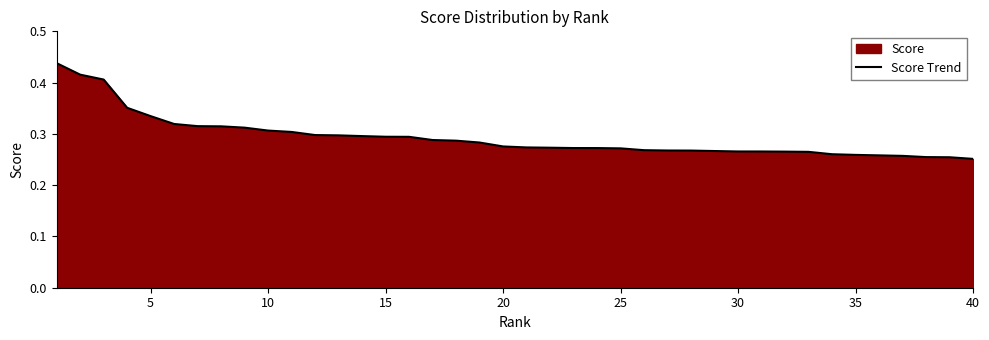

What is the greatest value displayed?

0.4